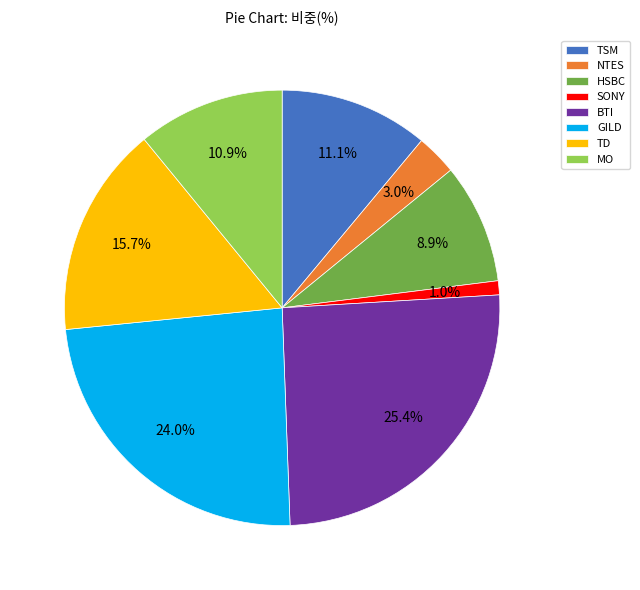

To the nearest percent, what portion does TD represent?

16%